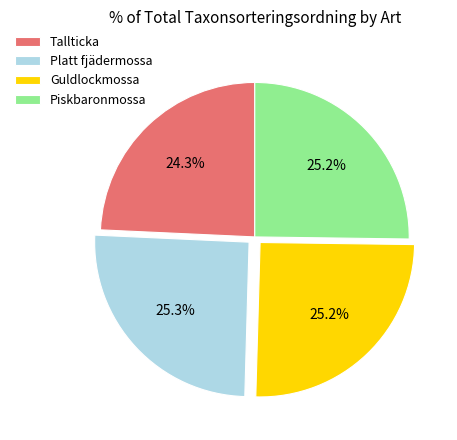

To the nearest percent, what percentage of the pie is Platt fjädermossa?

25%